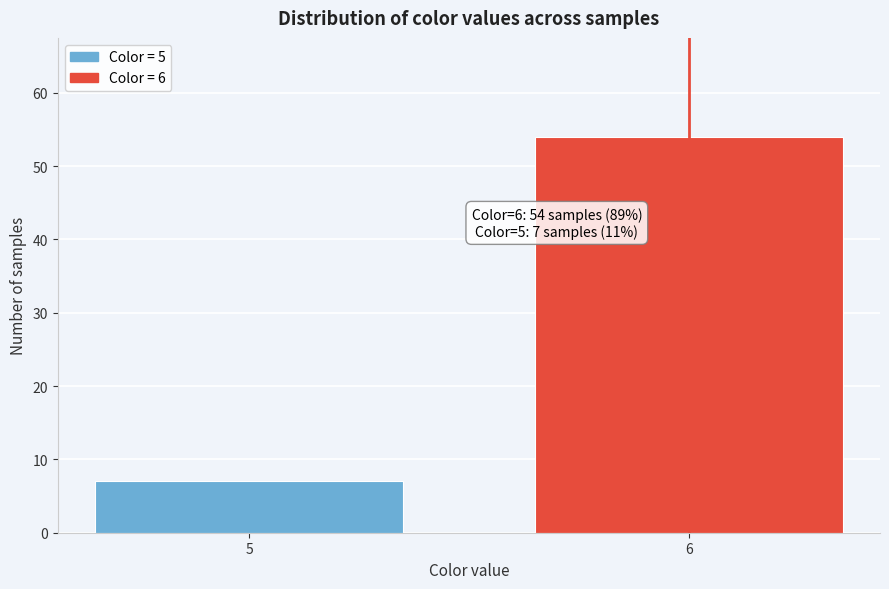

Reading left to right, list all the values displayed in this chart.

5=7	6=54